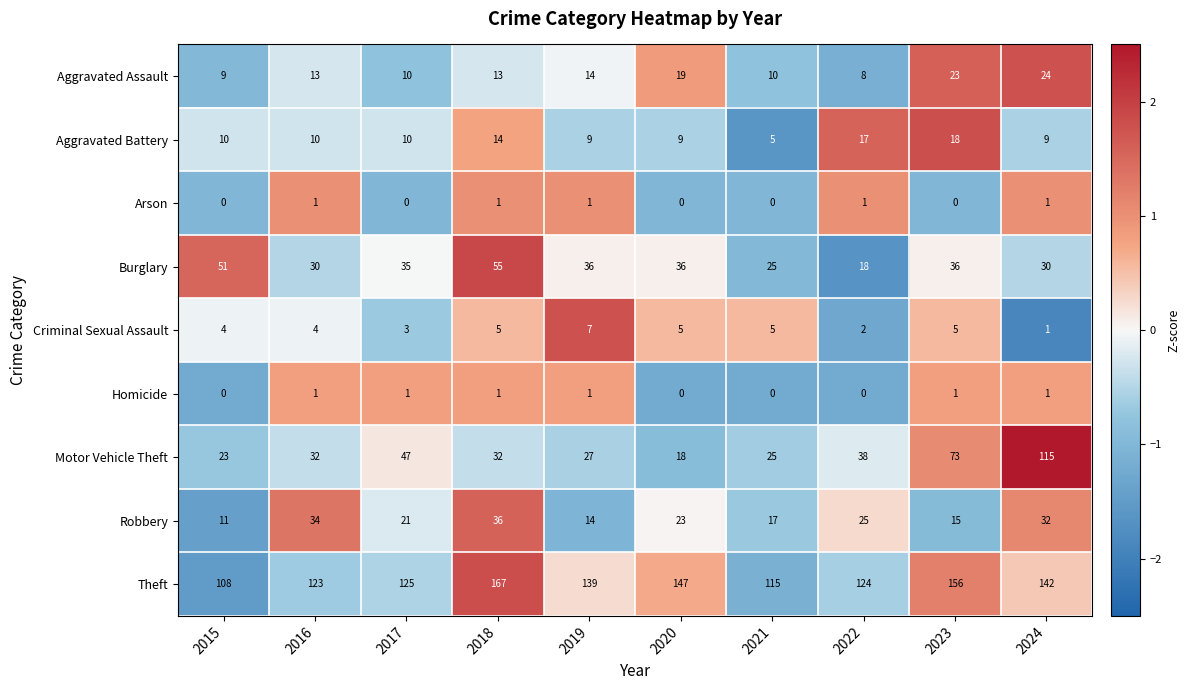

What is the greatest value displayed?

167